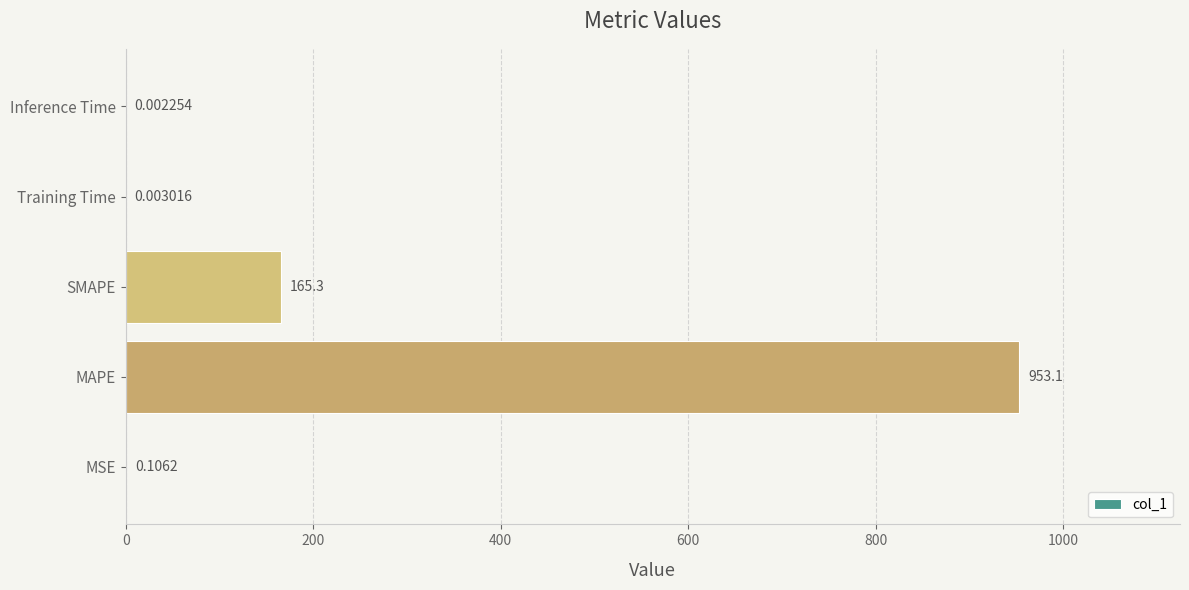

What is the sum of the values at MAPE and Inference Time?

953.1